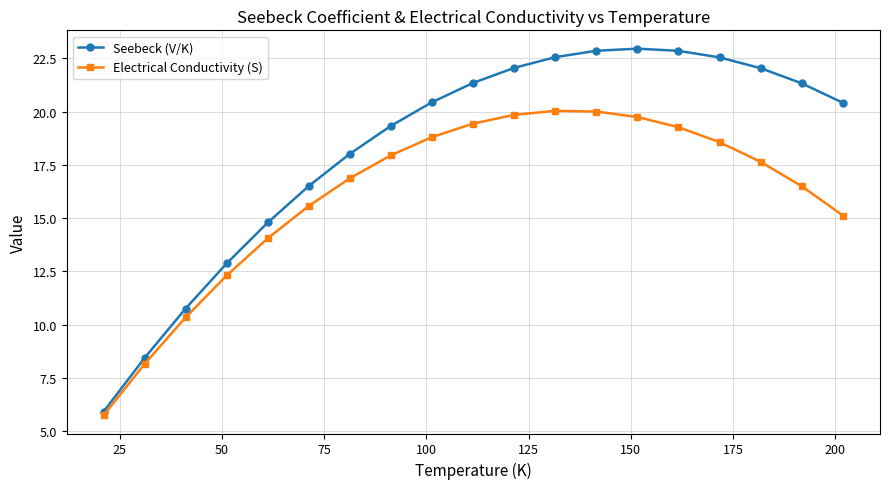

What is the value of the Seebeck (V/K) point at the 13th from the left?

22.9